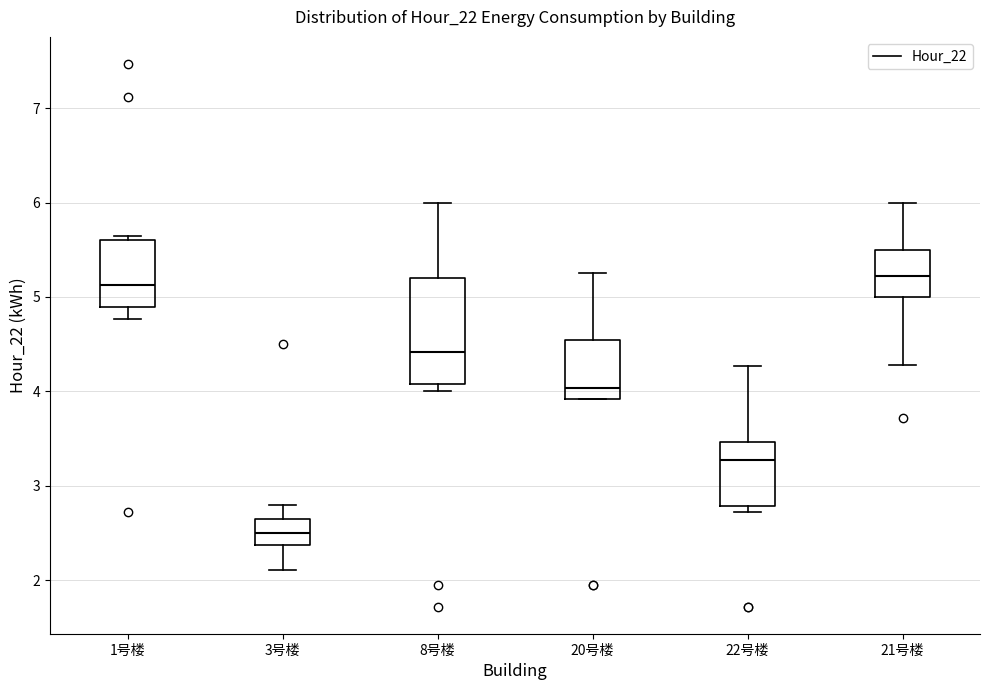

Reading left to right, transcribe this box plot: for each box, give where its median line is, the range the box spans, and where its two whiskers end, as read against the y-axis. The values are not printed on the chart, so give them approximately, as read against the axis.

1号楼: median 5.1, box 4.9 to 5.6, whiskers 4.8 to 5.6 (just above the box's upper edge)
3号楼: median 2.5, box 2.4 to 2.7, whiskers 2.1 to 2.8
8号楼: median 4.4, box 4.1 to 5.2, whiskers 4.0 to 6.0
20号楼: median 4.0, box 3.9 to 4.5, whiskers 3.9 to 5.3
22号楼: median 3.3, box 2.8 to 3.5, whiskers 2.7 to 4.3
21号楼: median 5.2, box 5.0 to 5.5, whiskers 4.3 to 6.0